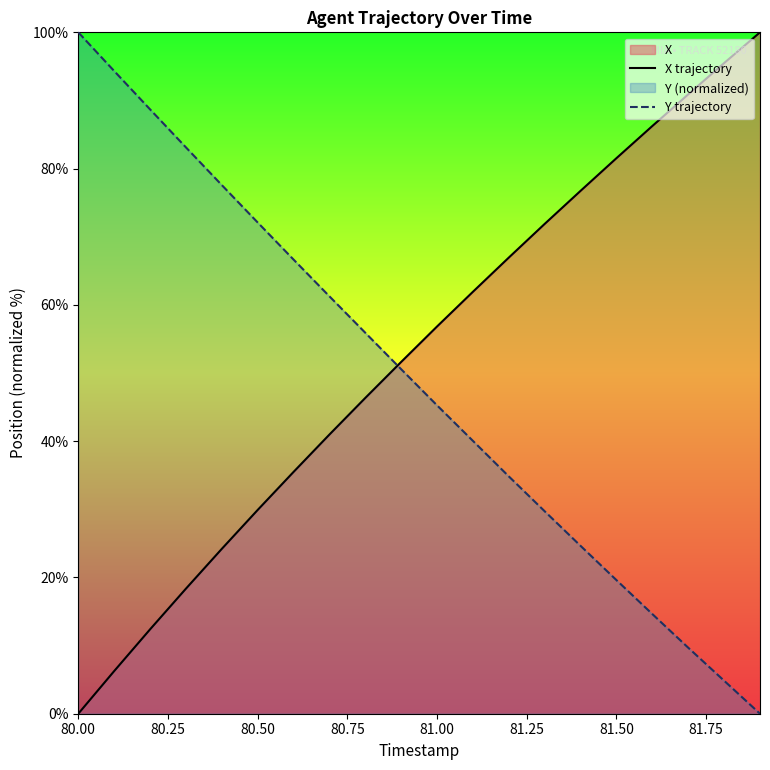

What is the difference between the maximum and minimum values in the Y trajectory series?

100.0